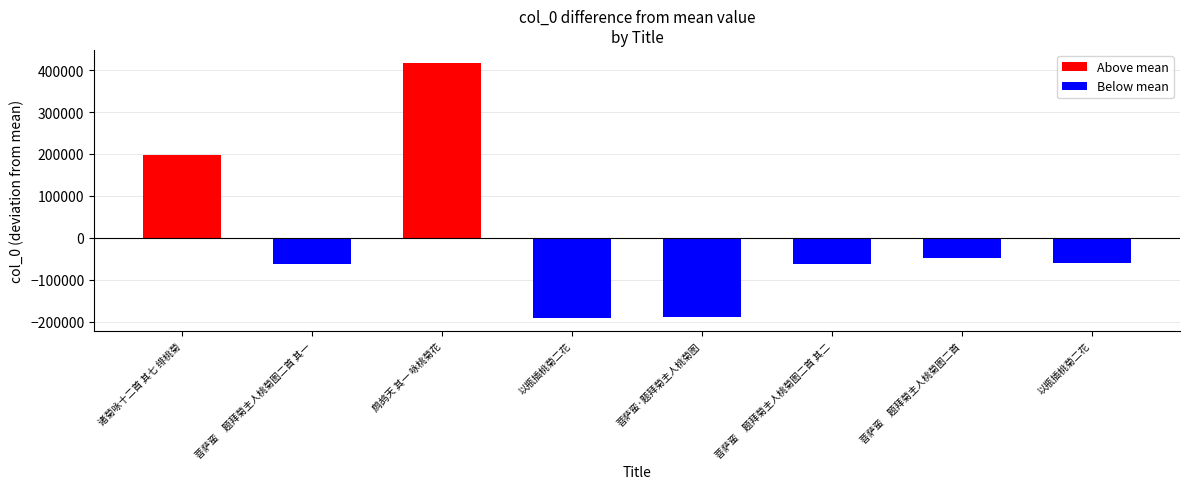

Does the chart contain any negative values?

Yes